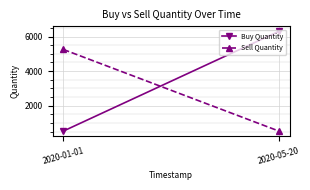

Is it true that Sell Quantity equals 2512 at 2020-01-01?

False